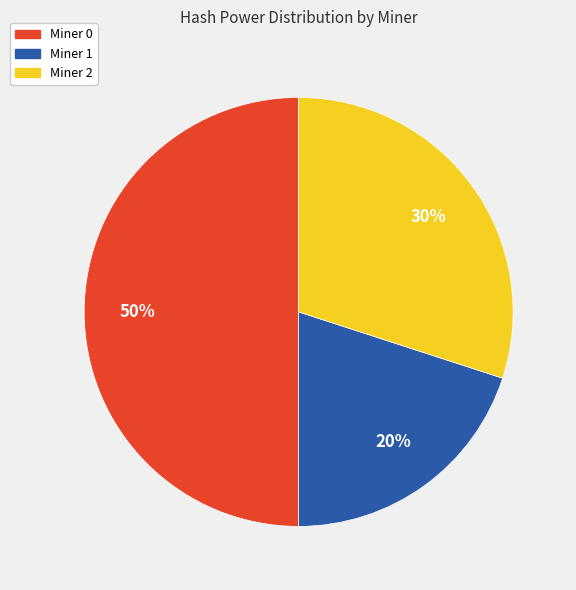

Do Miner 0 and Miner 2 together represent more than half of the pie?

Yes